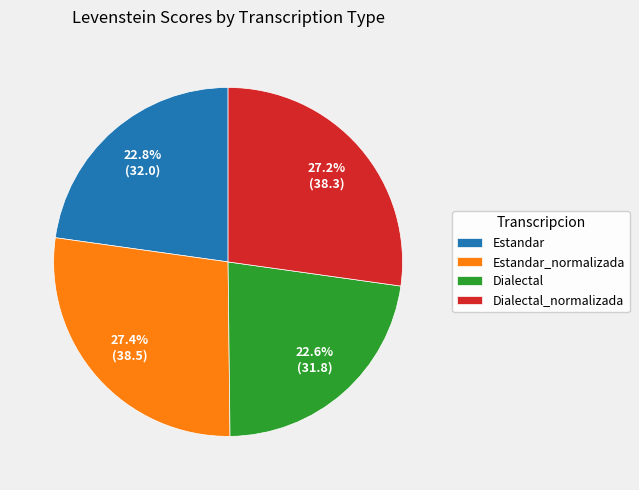

Approximately how many times larger is the value at Dialectal_normalizada compared to Dialectal?

1.2